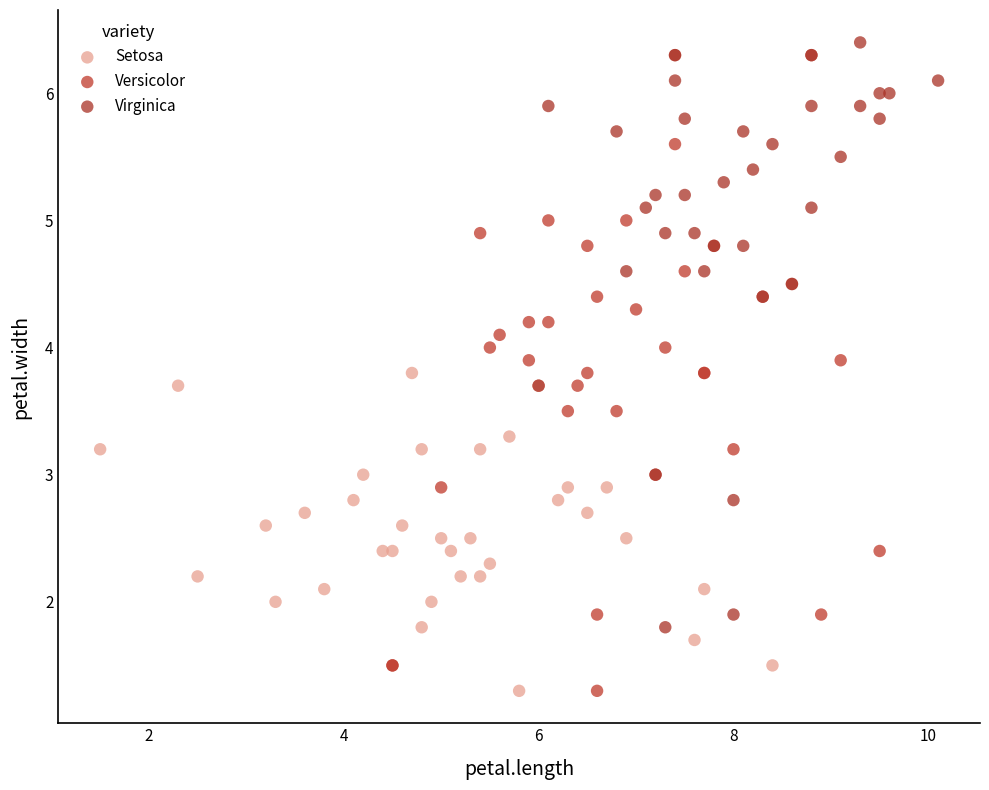

What are all the series names shown in the legend?

Setosa, Versicolor, Virginica